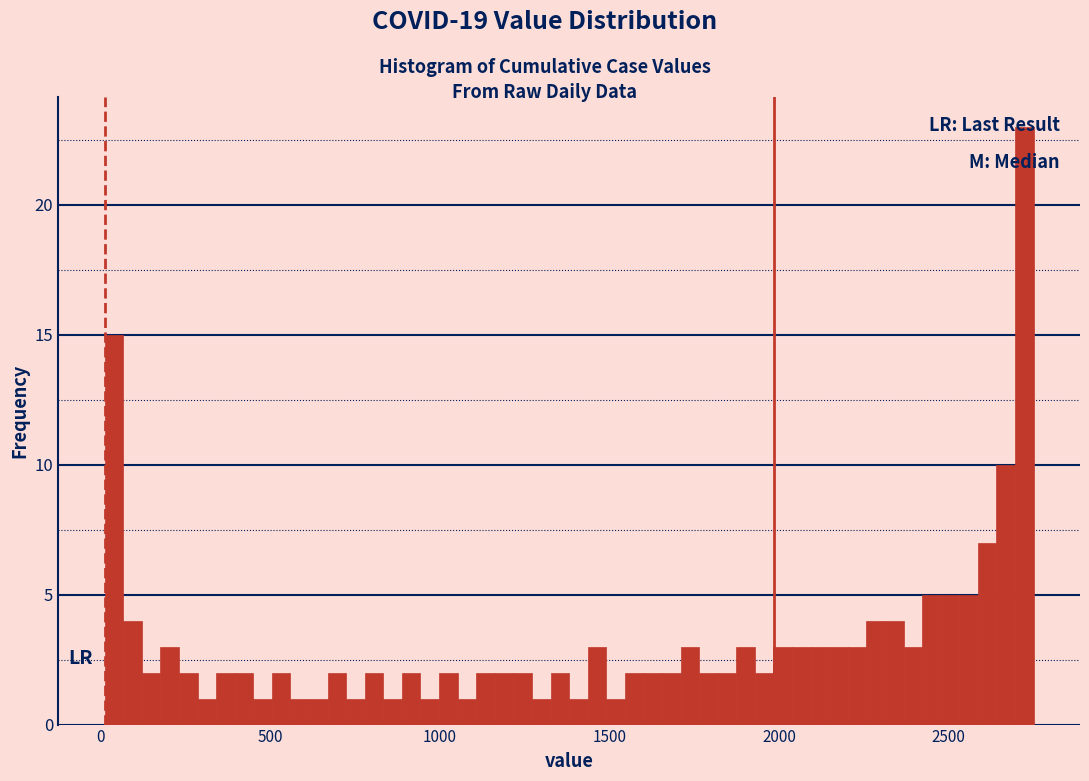

Around what value on the x-axis is the tallest bar? Give the approximate position of its centre, as read against the axis.

2700